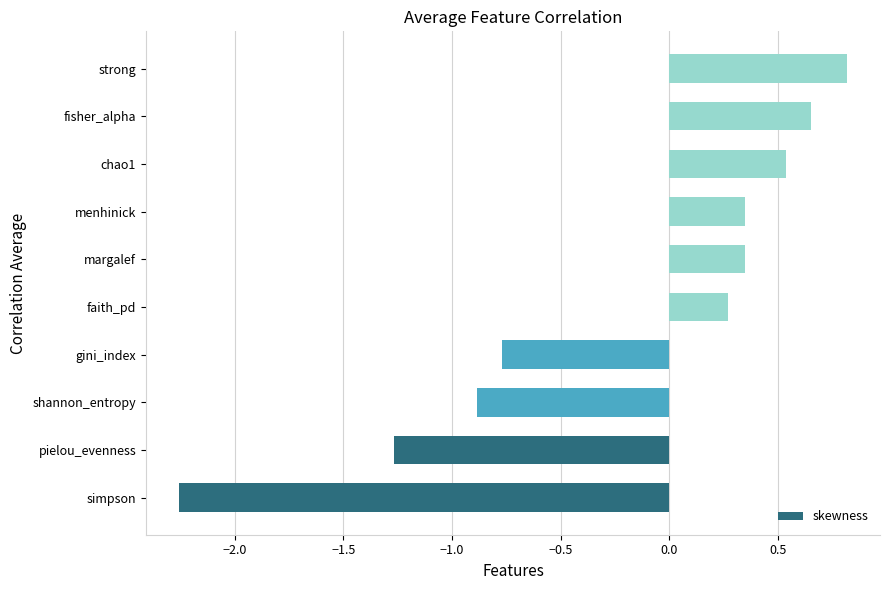

The value at simpson is -0.6. True or false?

False